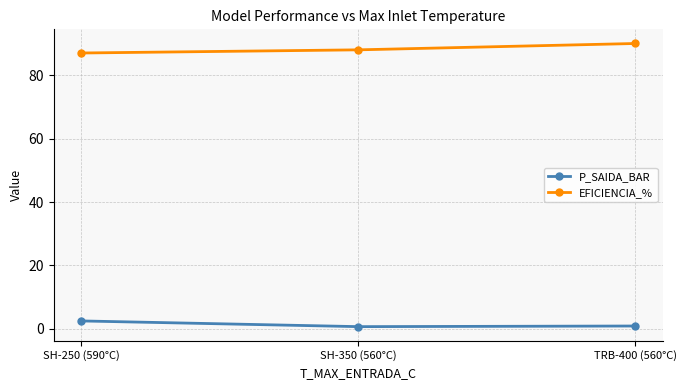

List the series in order of their overall mean, lowest first.

P_SAIDA_BAR, EFICIENCIA_%